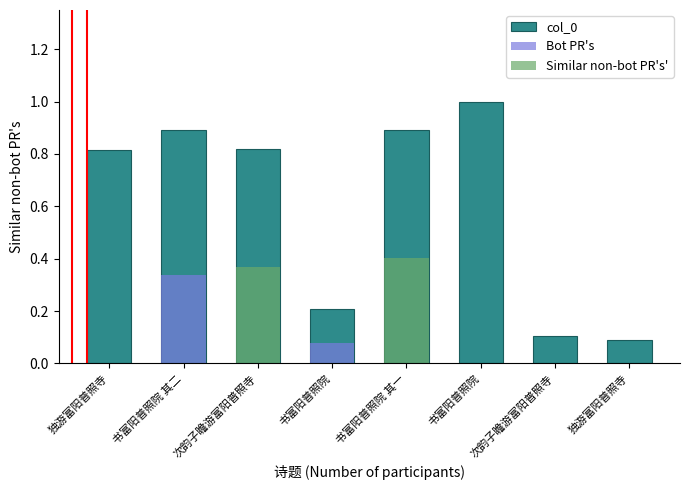

What is the difference between the values at 书富阳普照院 and 书富阳普照院?

0.8